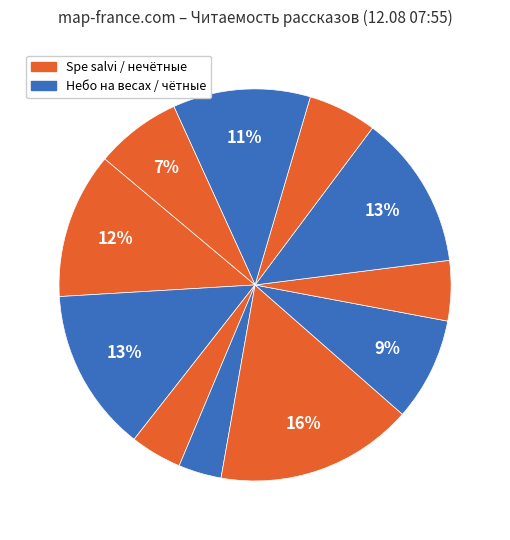

Count the number of slices in the pie.

11